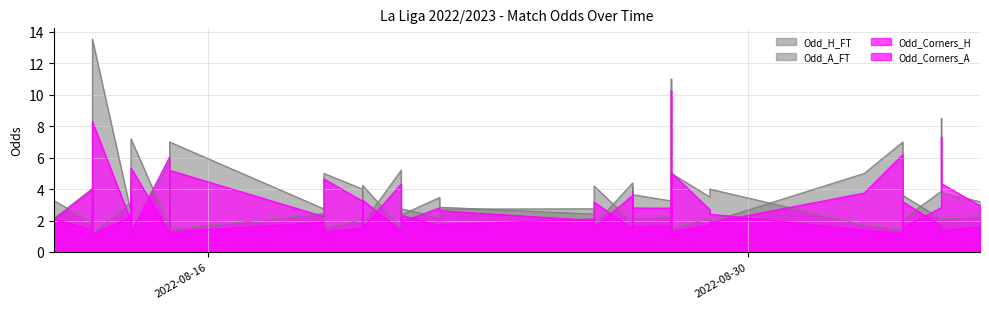

What is the maximum value for Odd_Corners_A?

10.2